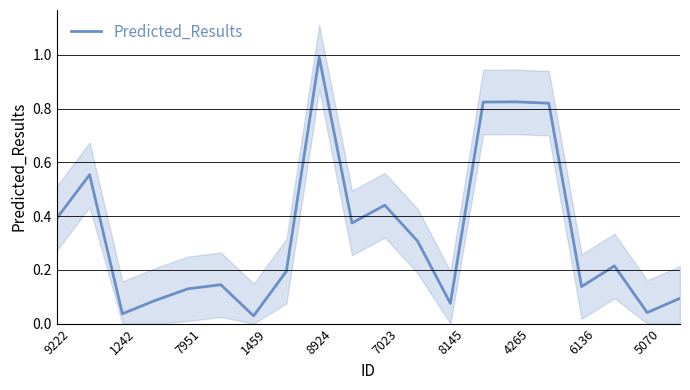

How many lines are shown in the chart?

1